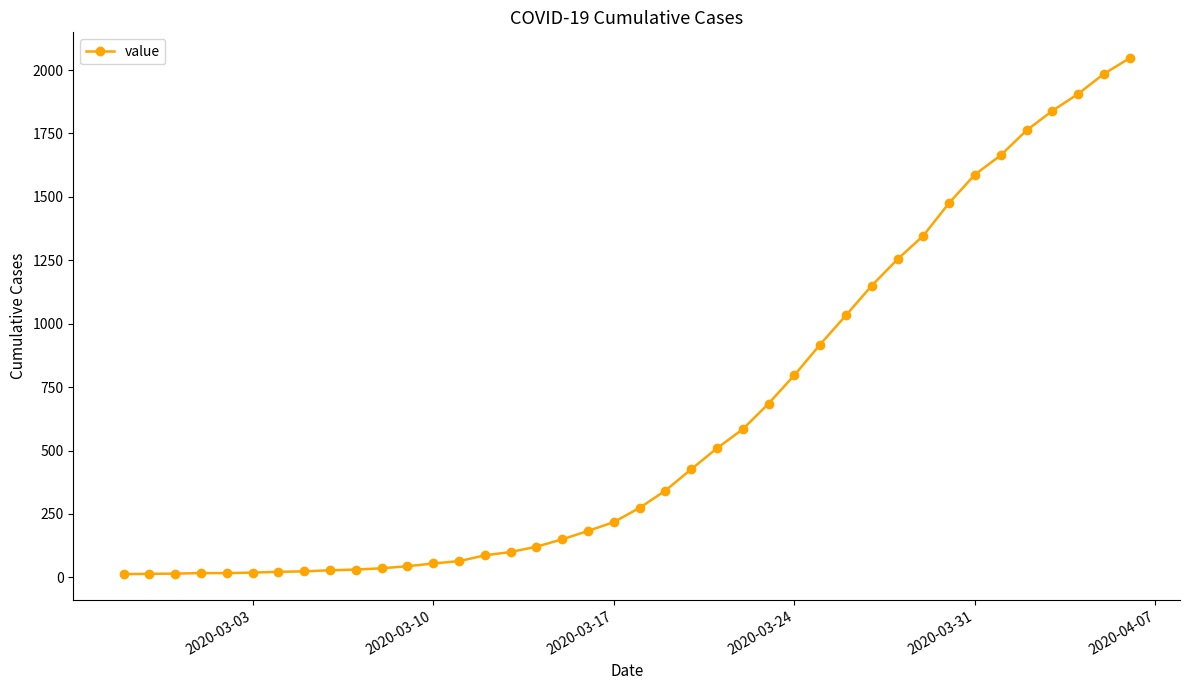

What is the difference between the maximum and minimum values?

2034